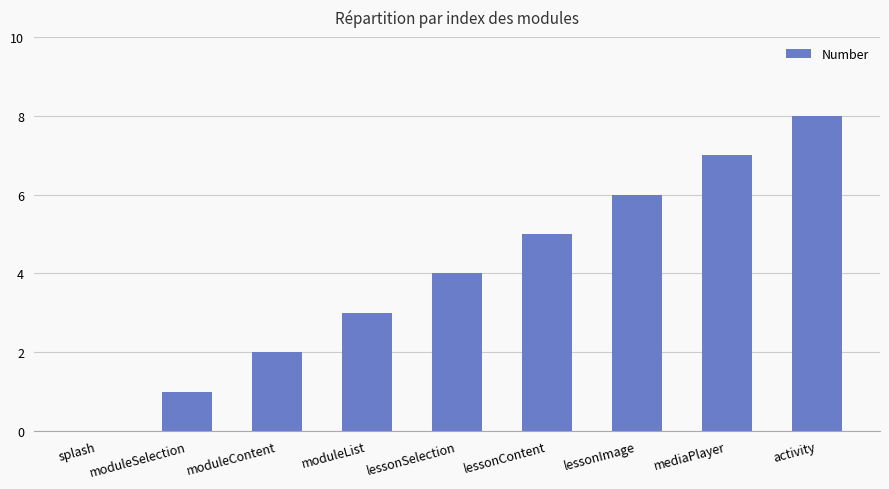

At which category does the chart reach its peak across all series?

activity